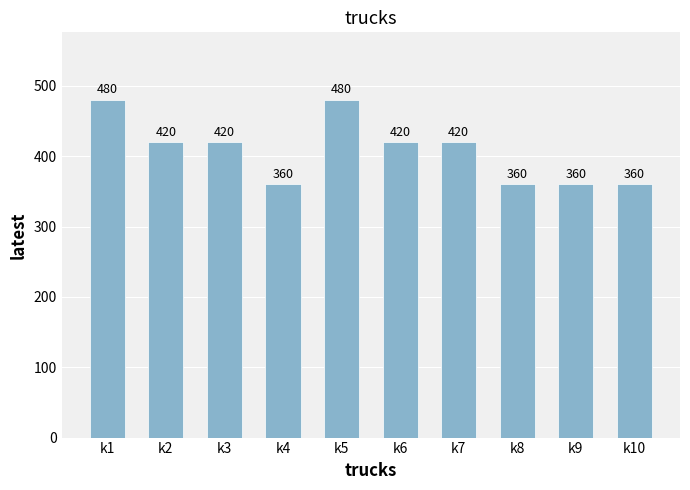

Reading right to left, extract all data points from this chart.

360	360	360	420	420	480	360	420	420	480